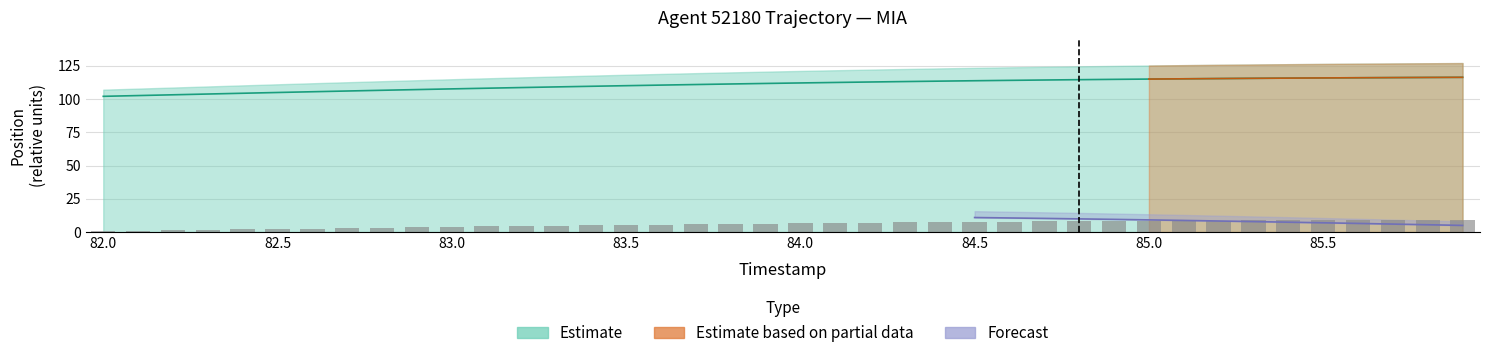

What is the label of the 2nd bar from the right?

85.8